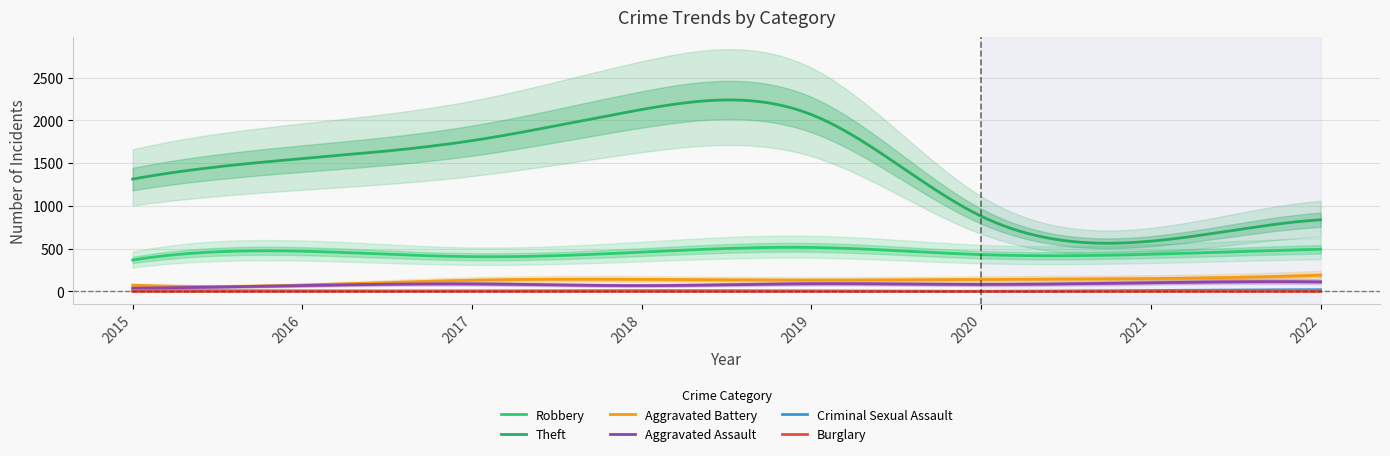

At which label does Aggravated Assault first exceed 89?

2019